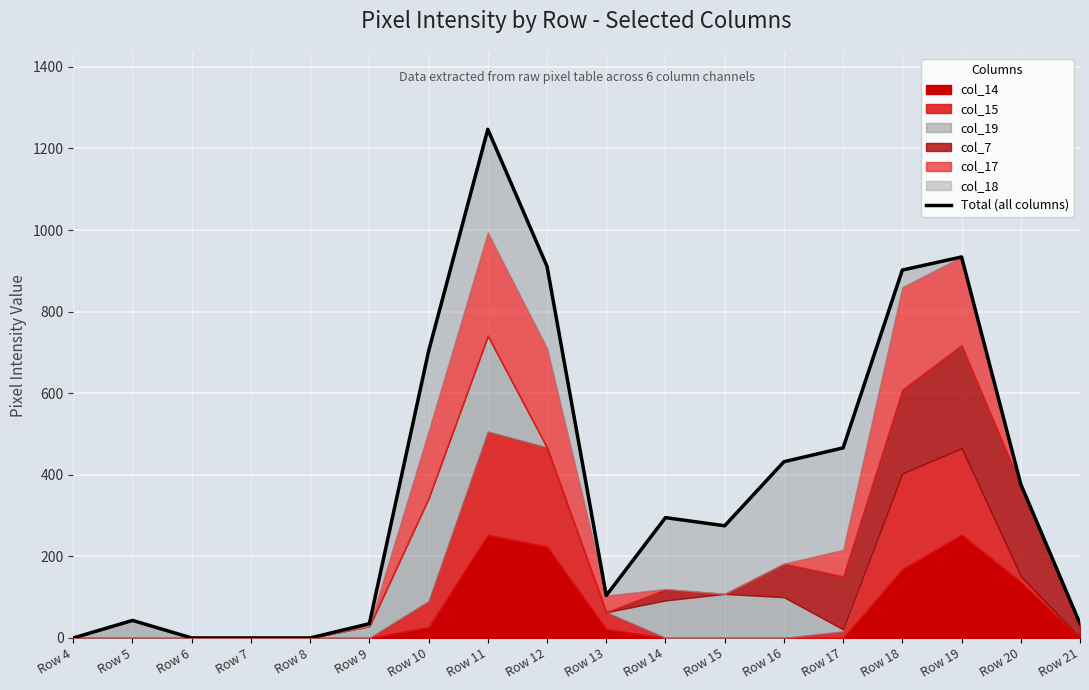

Which has a higher value, Row 8 or Row 12?

Row 12